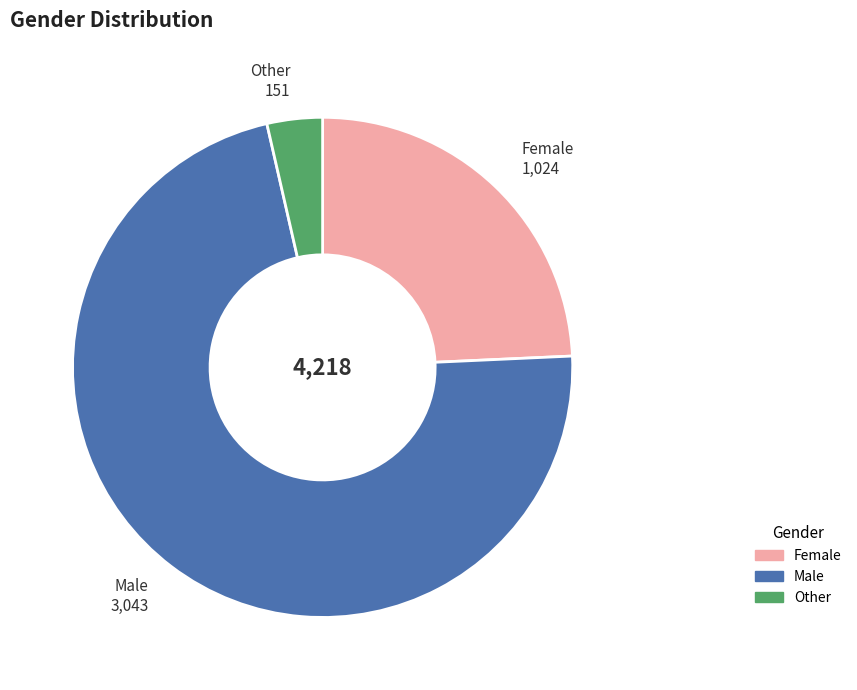

Rank the categories by value from highest to lowest.

Male, Female, Other